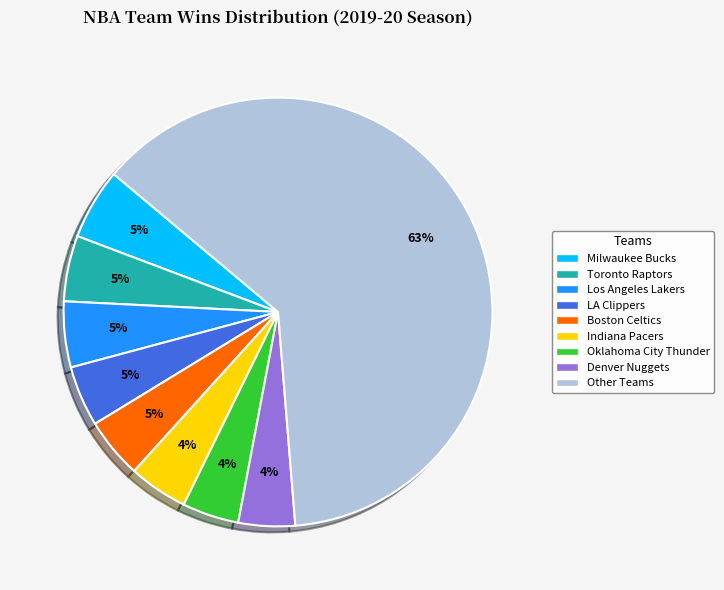

Which has a higher value, Denver Nuggets or Toronto Raptors?

Toronto Raptors